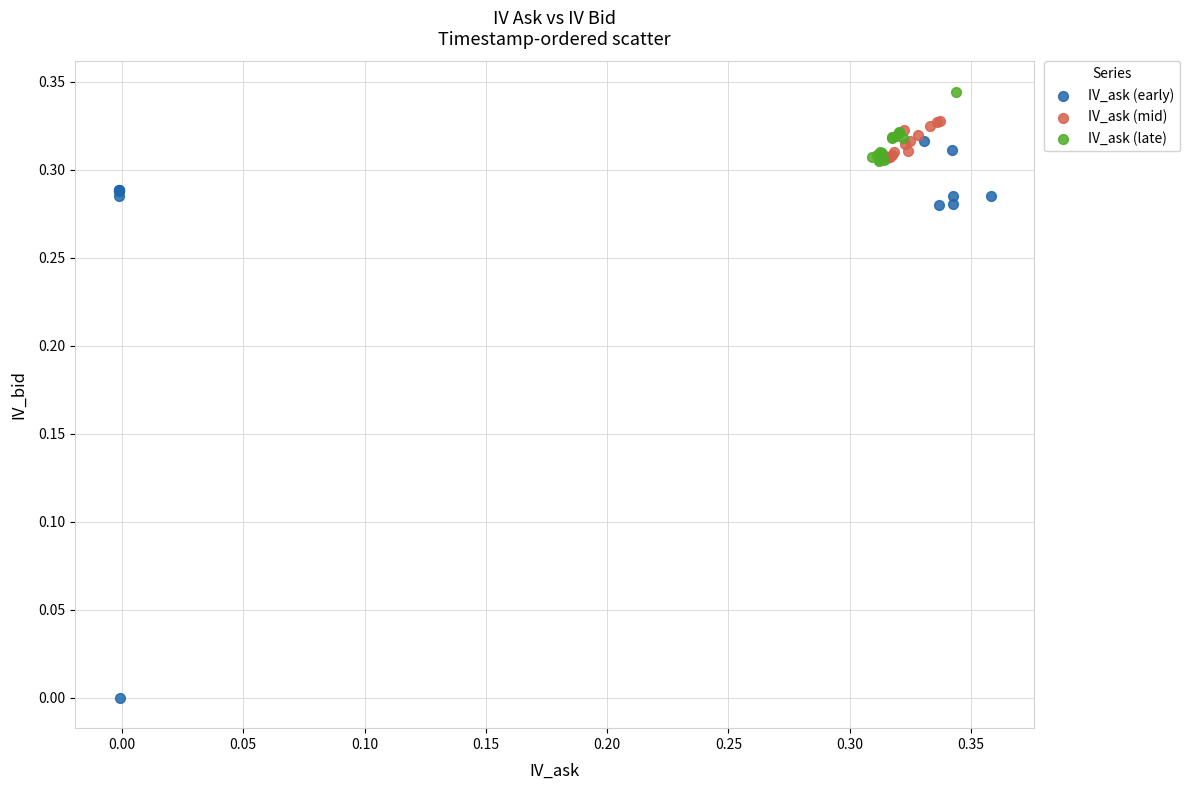

Which series has the largest Y range (max minus min)?

IV_ask (early)